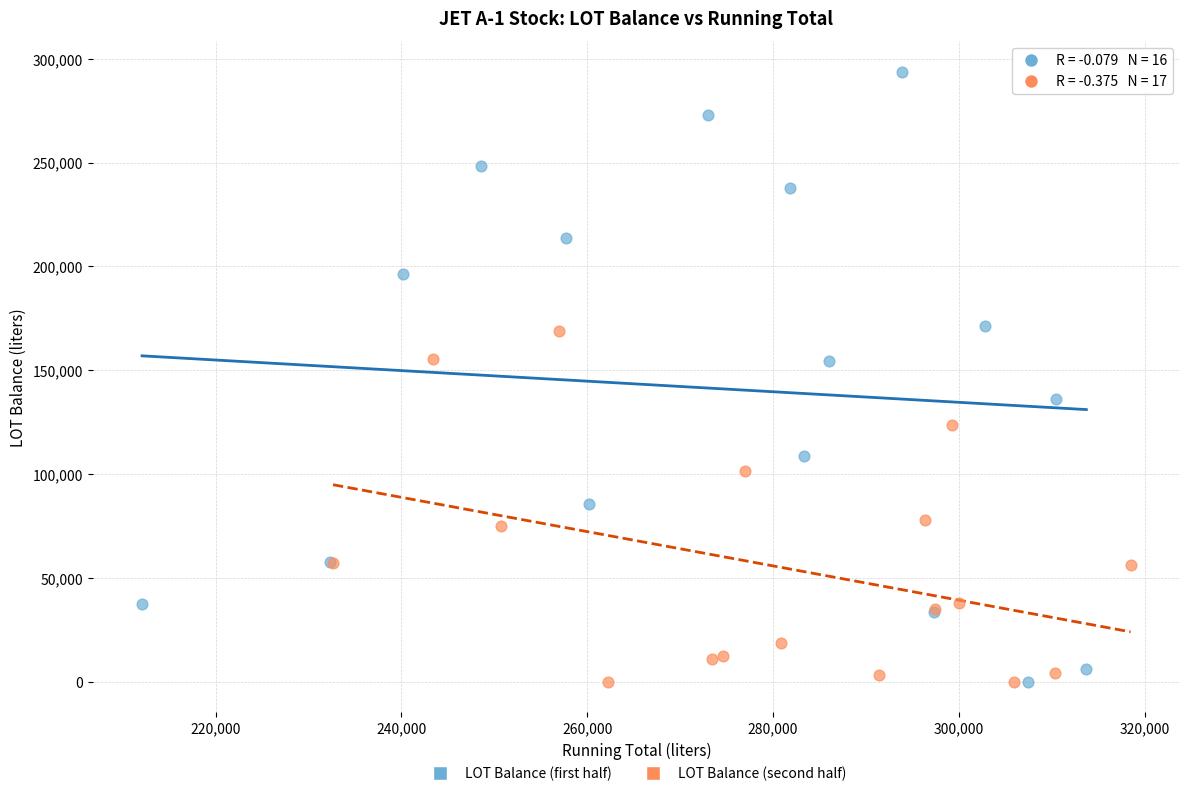

What are all the series names shown in the legend?

LOT Balance (first half), LOT Balance (second half)